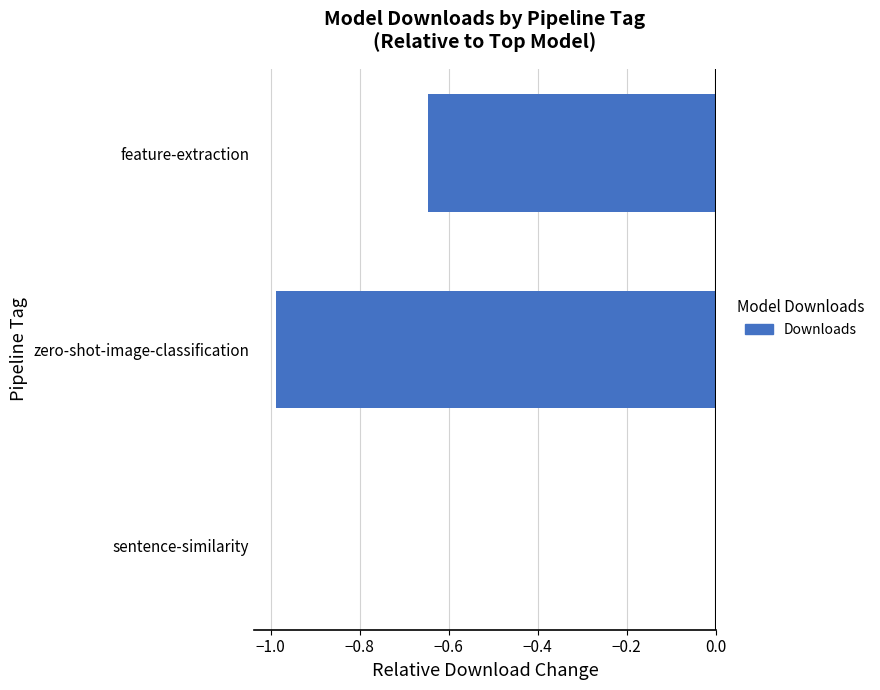

What is the sum of all values?

-1.6